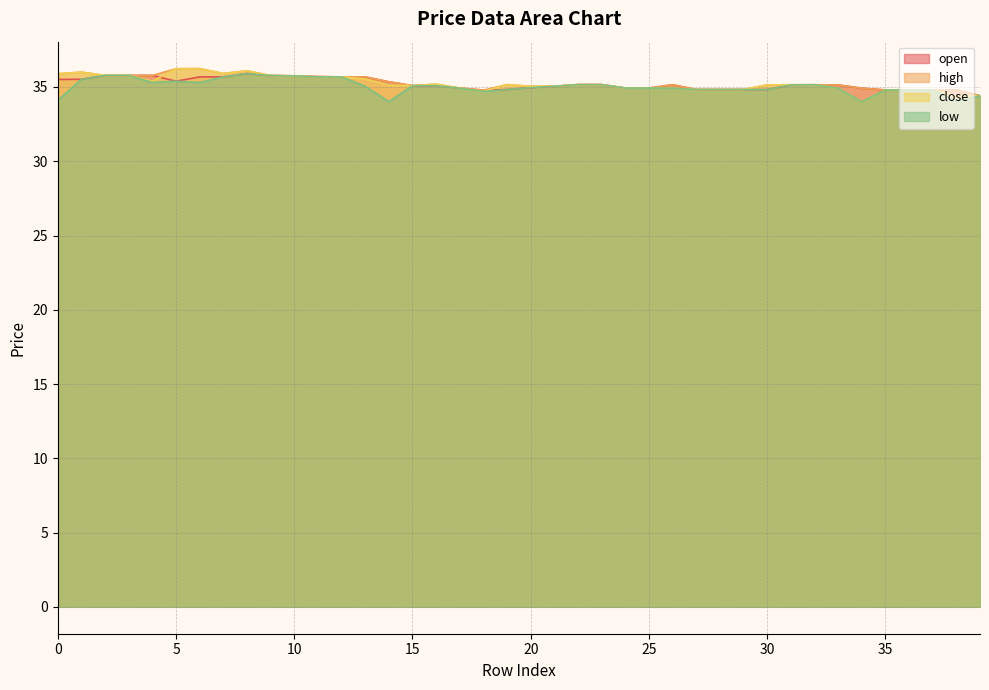

At which category is the sum across all series the highest?

8